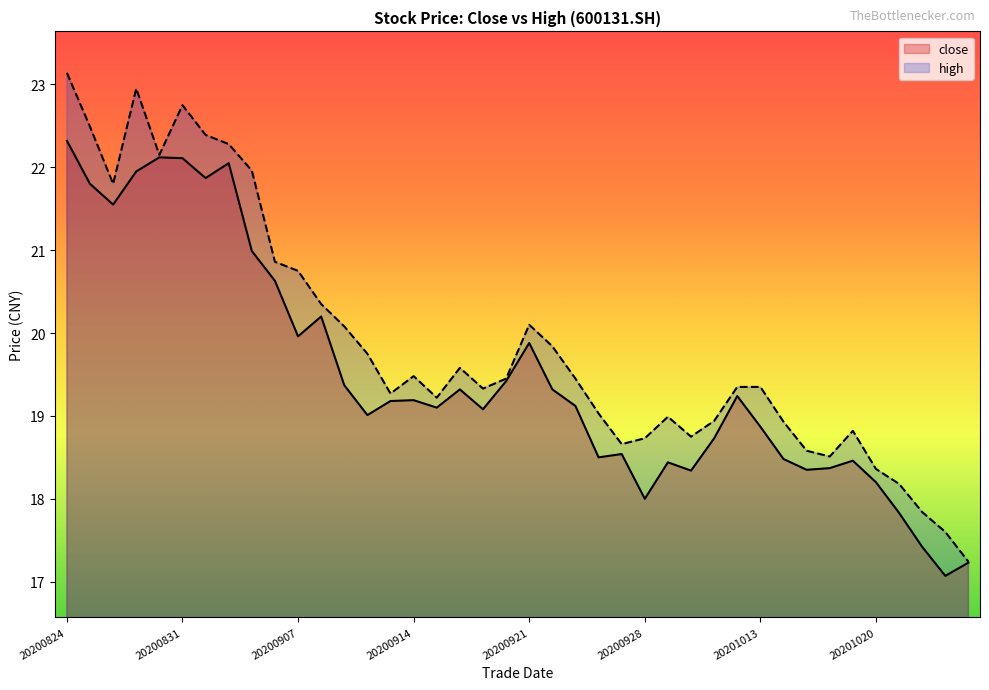

True or false: close and high intersect in this chart.

False